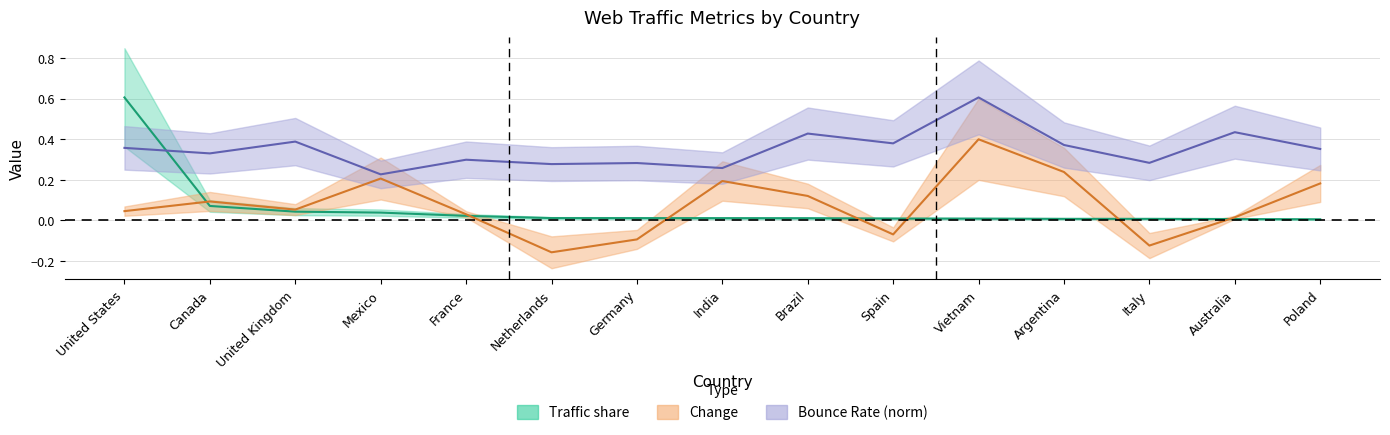

Which label corresponds to the smallest value in the chart?

Netherlands